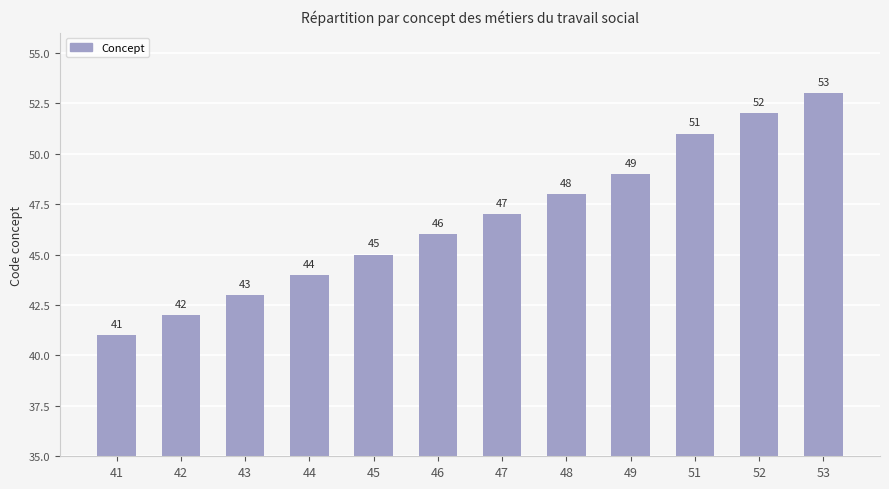

What is the sum of the values at 43 and 44?

87